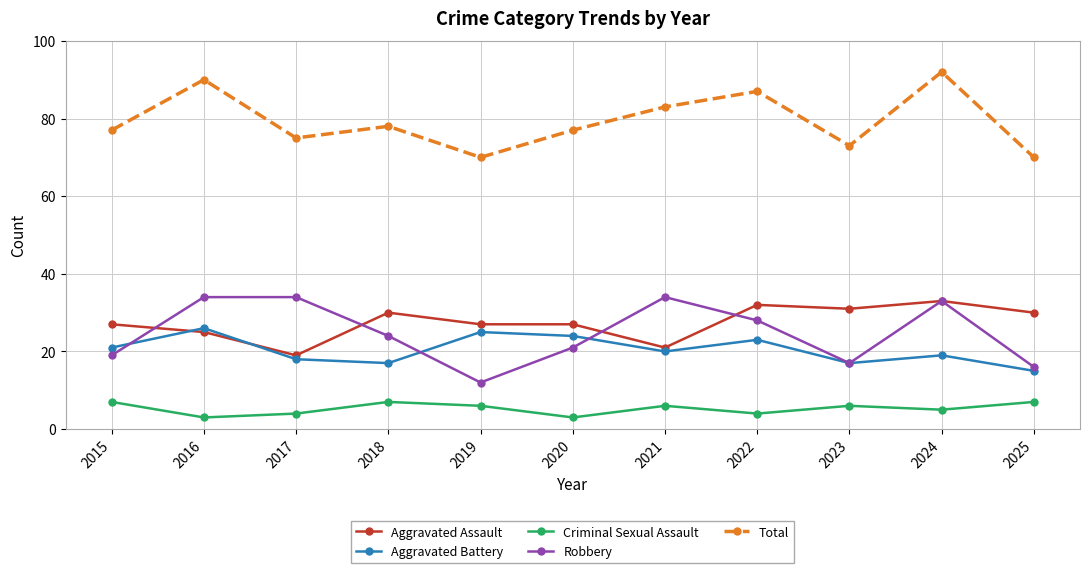

How many lines are shown in the chart?

5